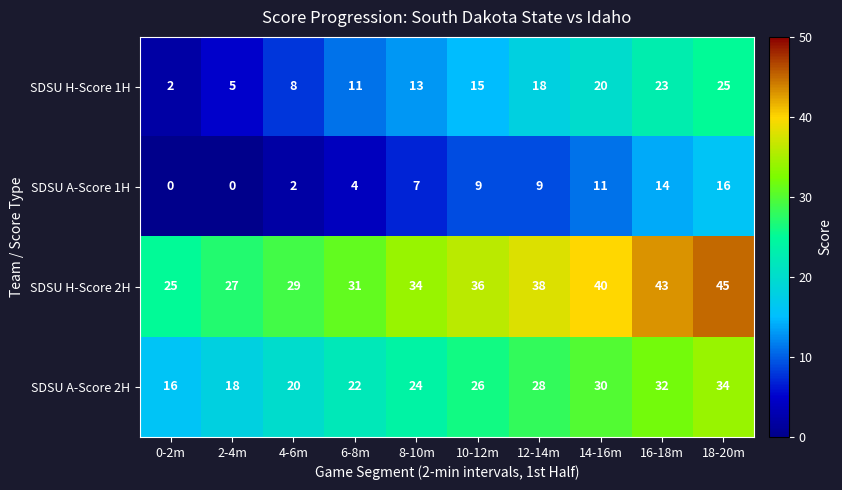

List the series in order of their overall mean, highest first.

SDSU H-Score 2H, SDSU A-Score 2H, SDSU H-Score 1H, SDSU A-Score 1H